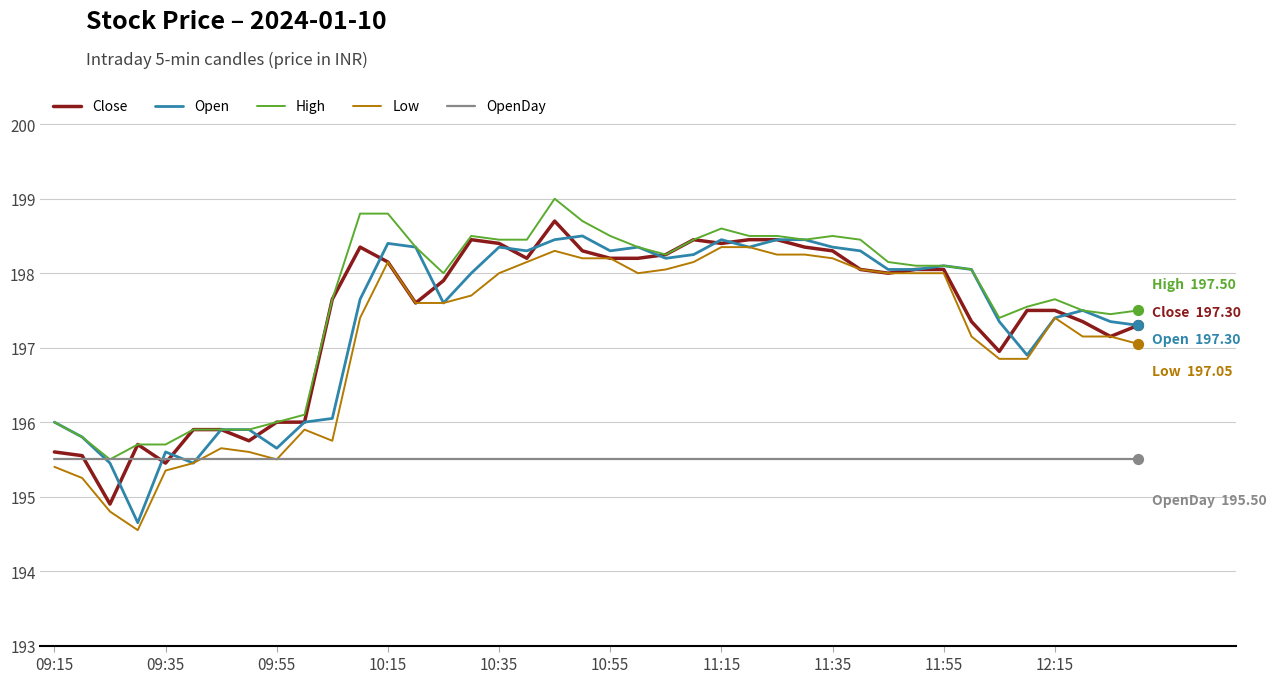

What is the maximum value shown in the chart?

199.0